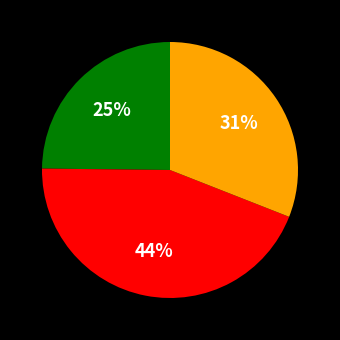

To the nearest percent, what is the difference between the largest and smallest slice percentages?

19%